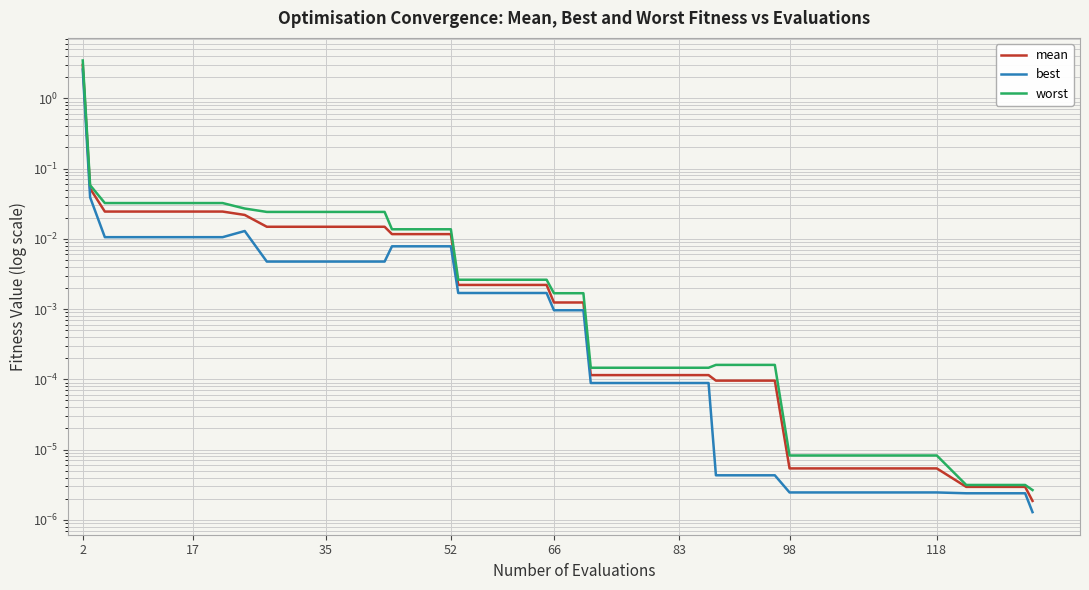

Rank the series by their average value, from highest to lowest.

worst, mean, best